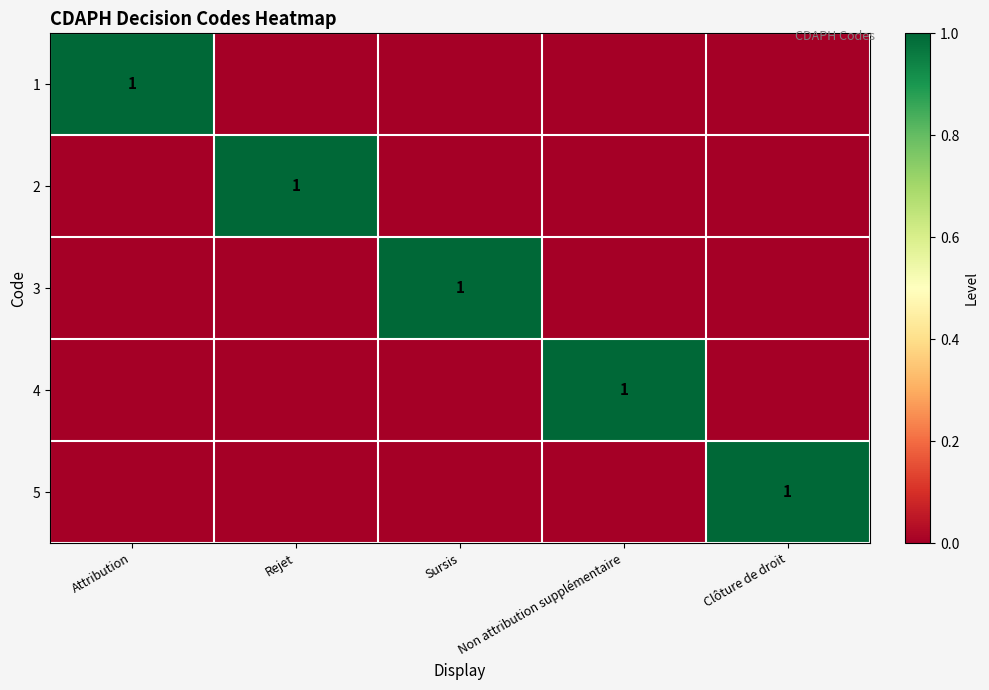

The value of 5 at Clôture de droit is 1. True or false?

True